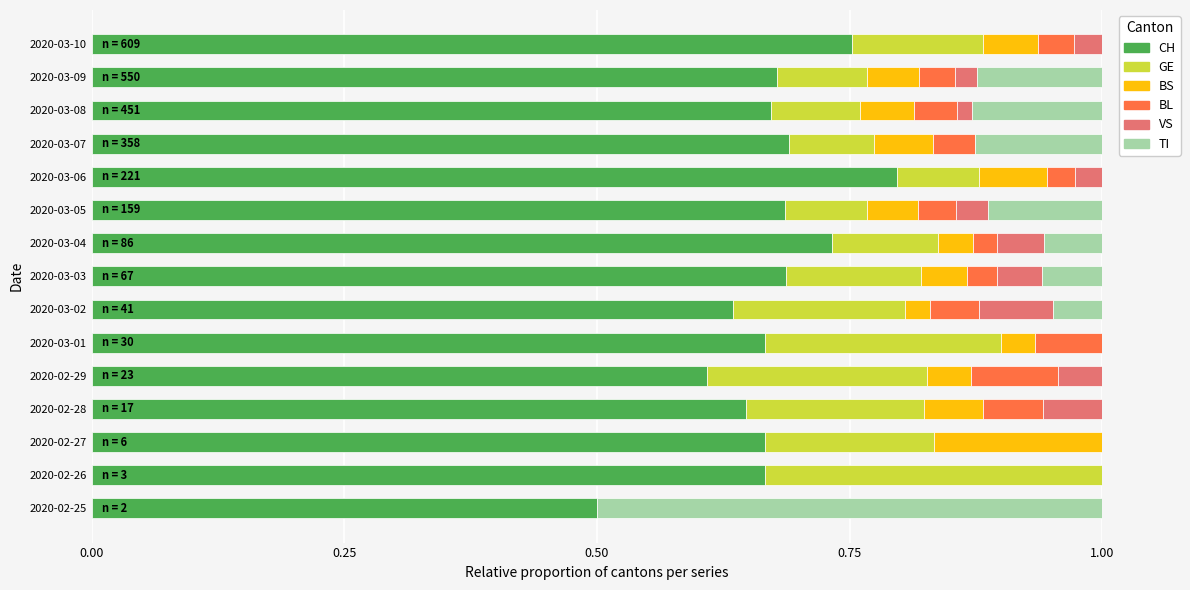

The value of CH at 2020-03-10 is 0.8. True or false?

True